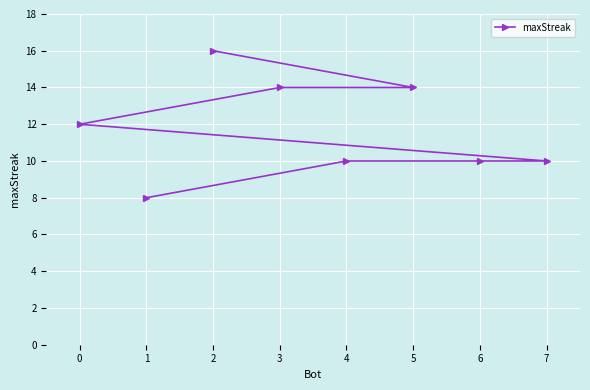

The value at 3 is 14. True or false?

True